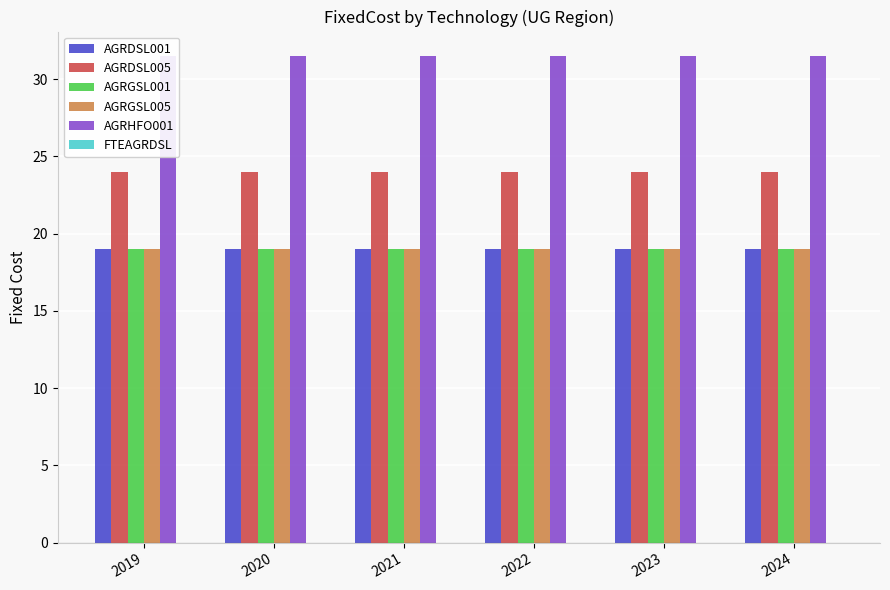

How many data points does each series have?

6